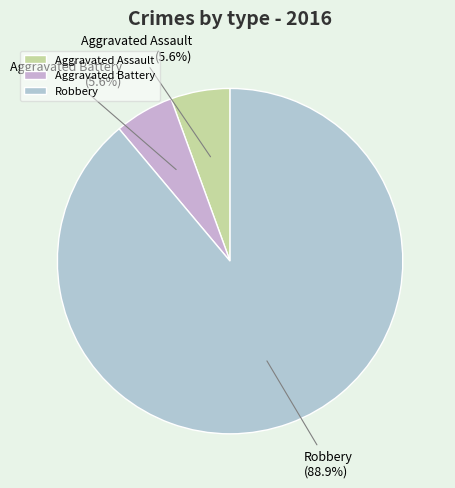

True or false: Aggravated Assault accounts for 6% of the total.

True